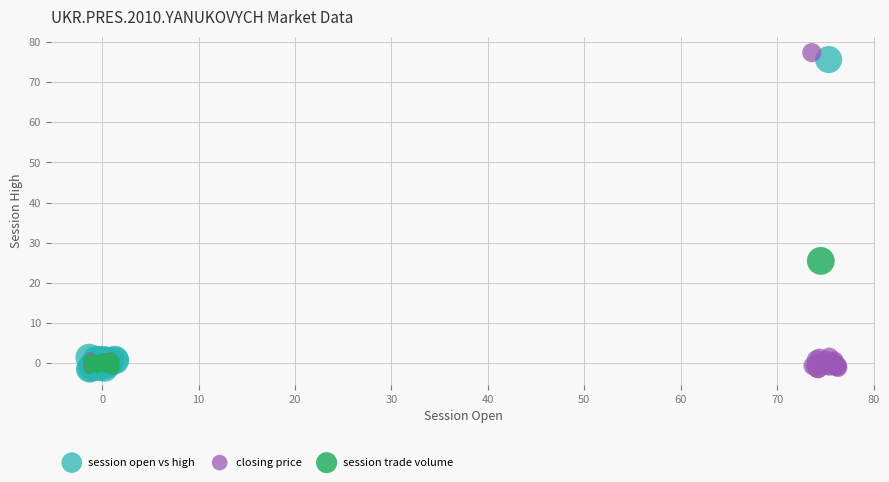

Which series has the largest Y range (max minus min)?

closing price